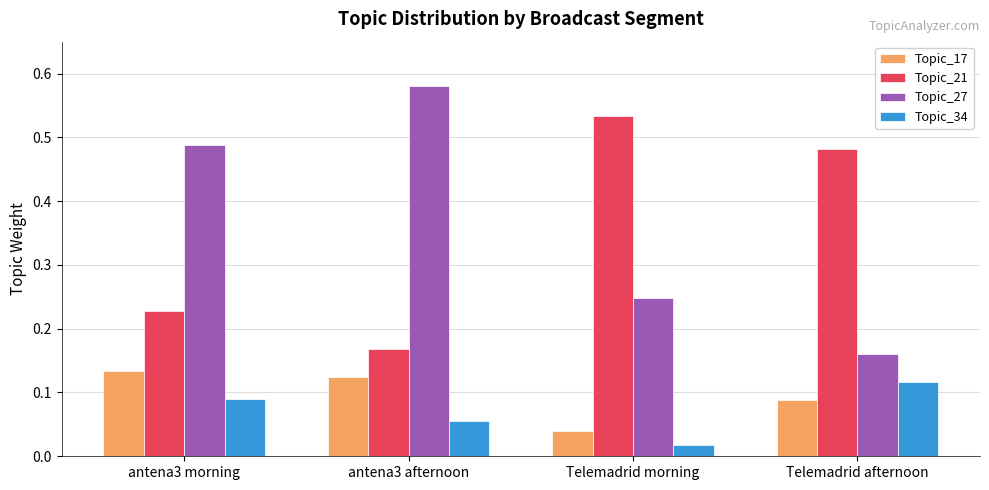

How many series are shown in this chart?

4